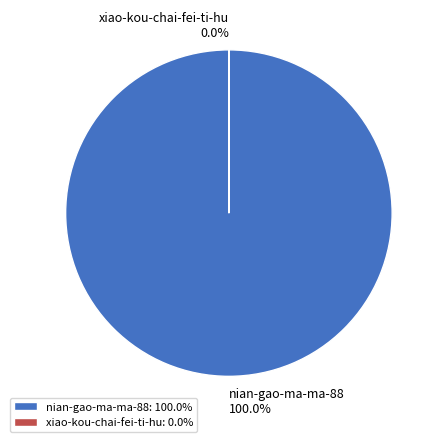

Combined, do nian-gao-ma-ma-88 and xiao-kou-chai-fei-ti-hu account for over 50%?

Yes